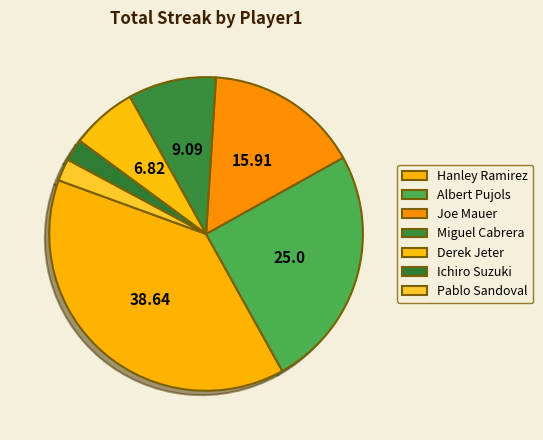

Count the number of slices in the pie.

7